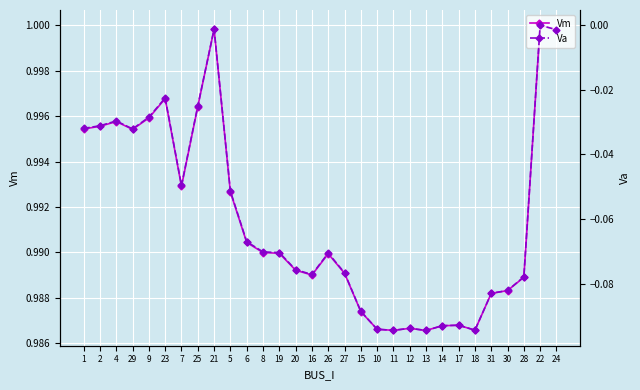

True or false: Va and Vm cross at least once.

False